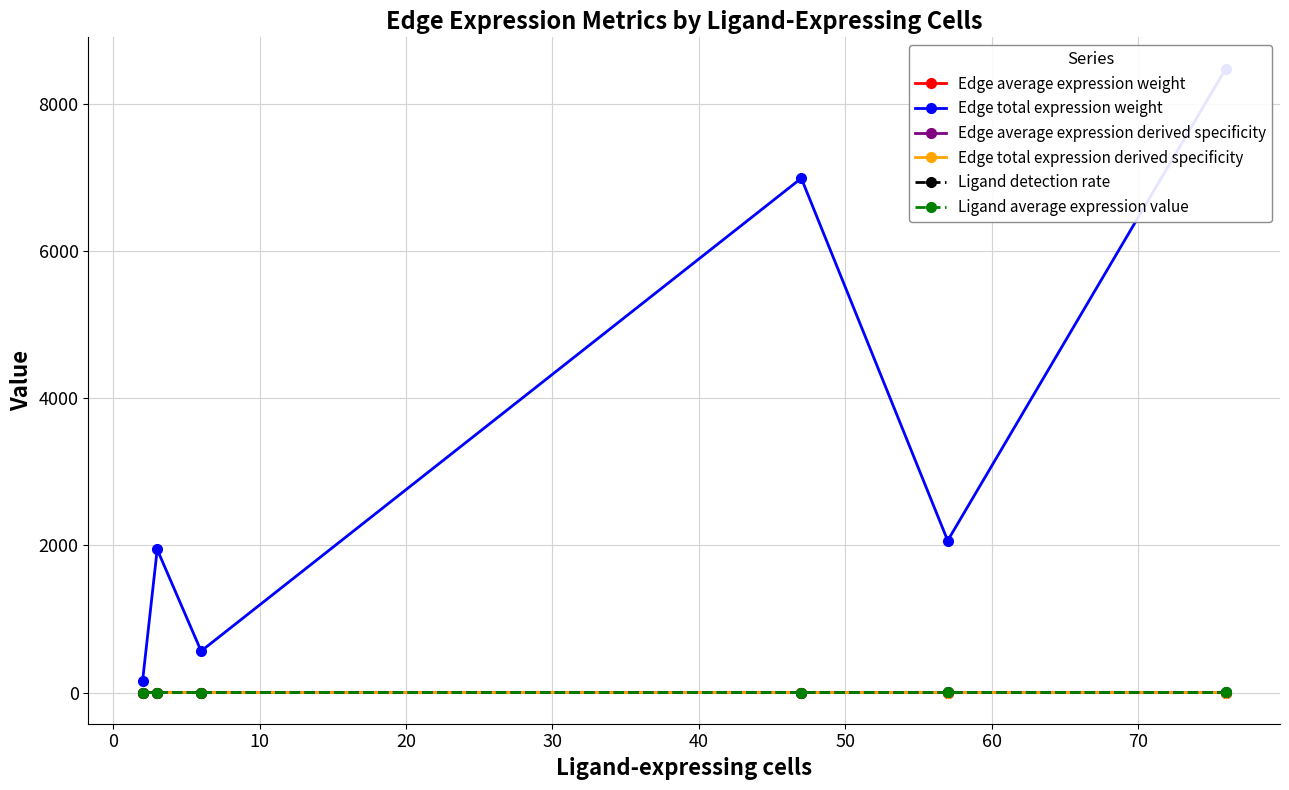

True or false: Ligand detection rate has more than 0 interior local peaks.

True